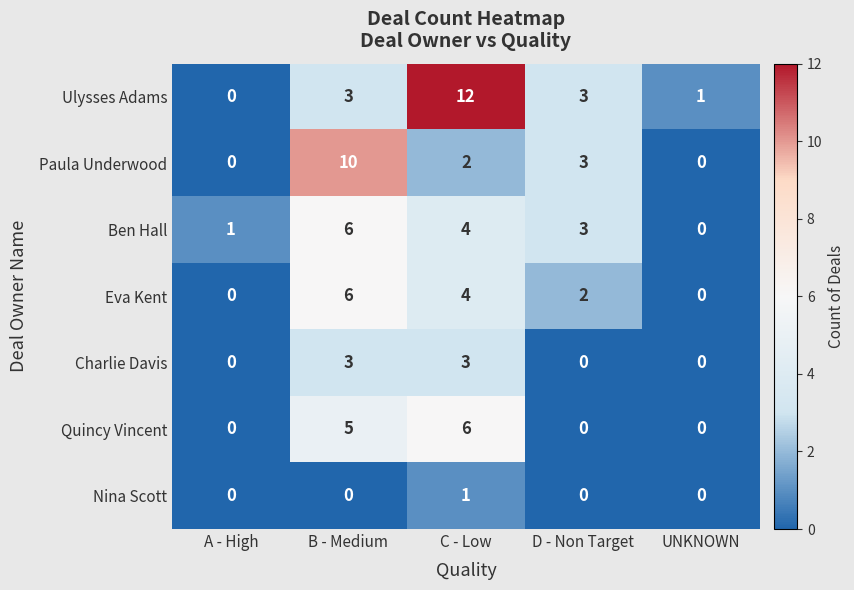

The value of Eva Kent at B - Medium is 6. True or false?

True